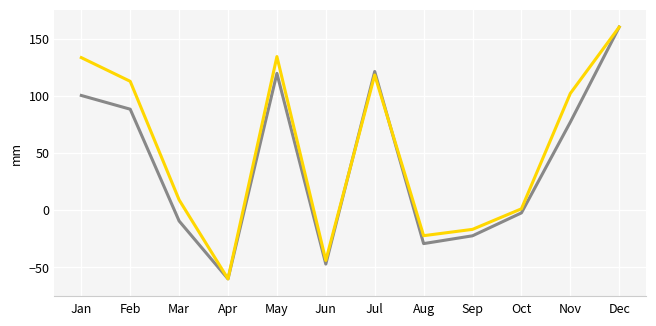

What is the total value across all series at Nov?

178.9